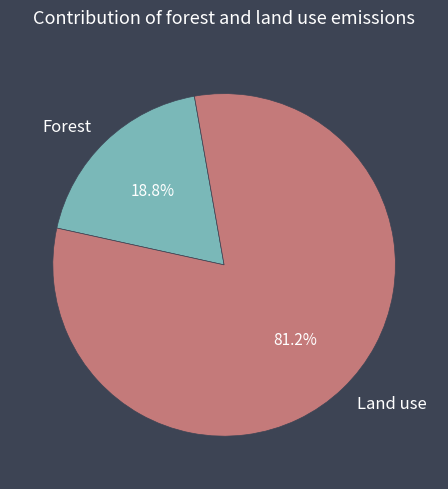

How many slices are in this pie chart?

2